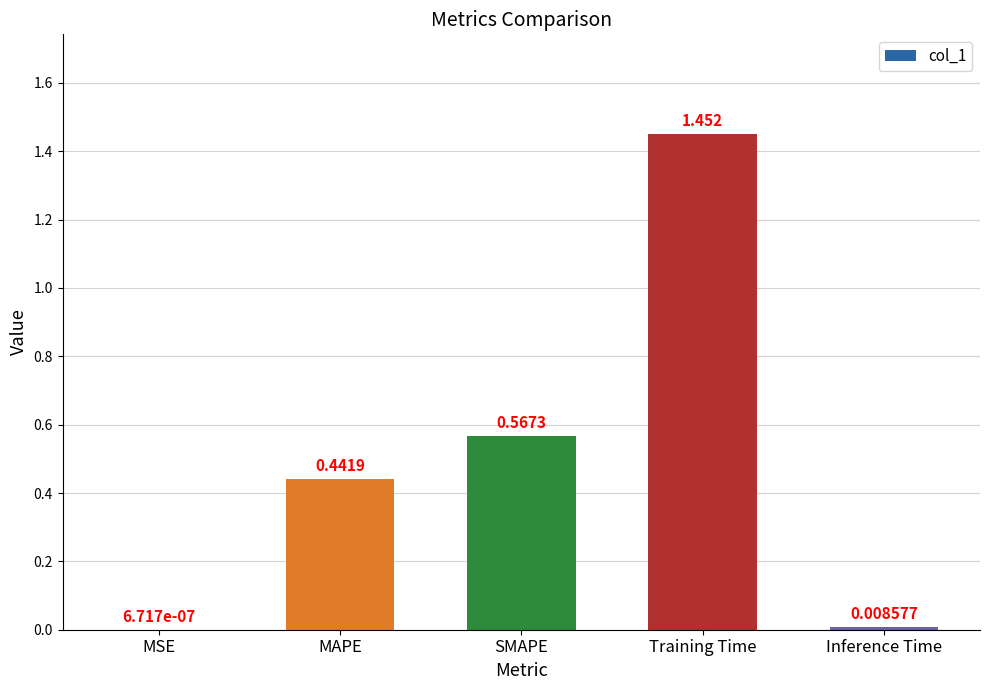

At which label is the value closest to 0?

MSE